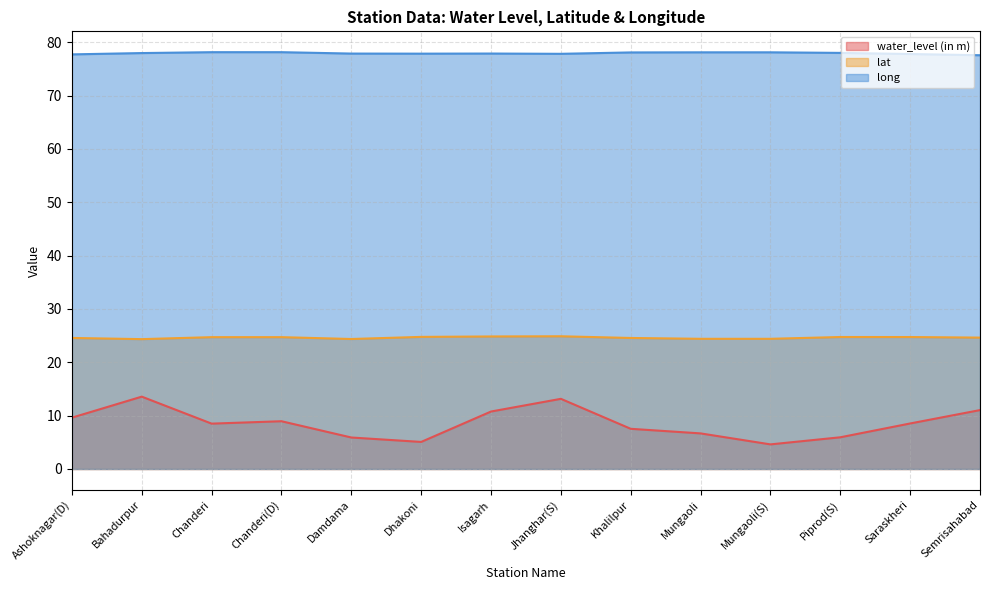

Reading left to right, transcribe all the data shown in this chart.

water_level (in m): 9.6	13.6	8.5	8.9	5.9	5.1	10.8	13.2	7.5	6.7	4.6	5.9	8.5	11.0
lat: 24.6	24.3	24.7	24.7	24.4	24.8	24.8	24.9	24.6	24.4	24.4	24.7	24.7	24.6
long: 77.7	78.0	78.1	78.1	77.9	77.9	77.9	77.8	78.1	78.1	78.1	78.0	77.8	77.6